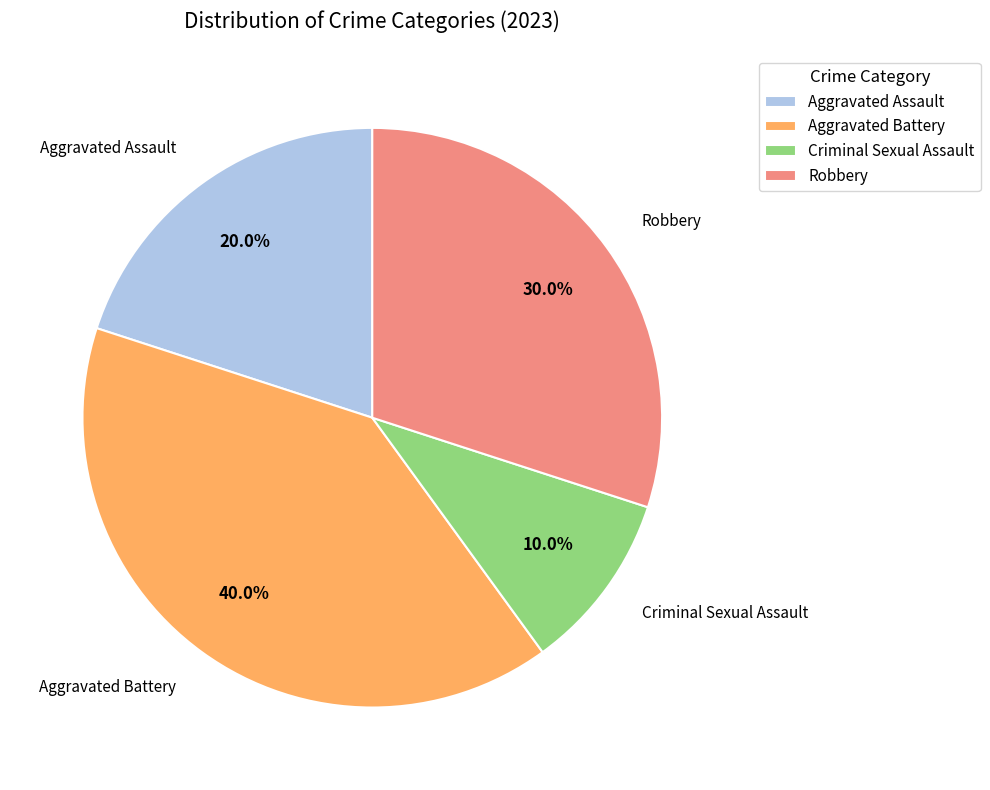

Which has a higher value, Robbery or Criminal Sexual Assault?

Robbery